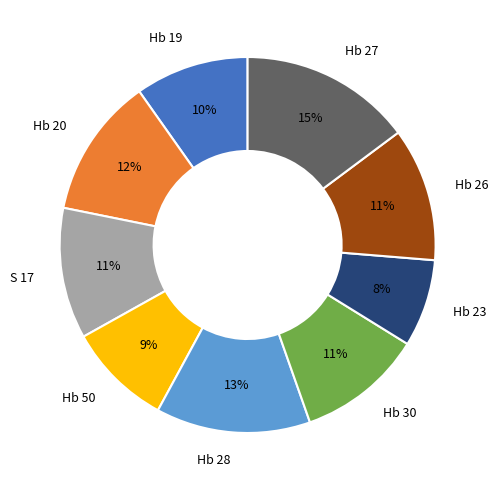

Approximately how many times larger is the value at Hb 19 compared to Hb 26?

0.9